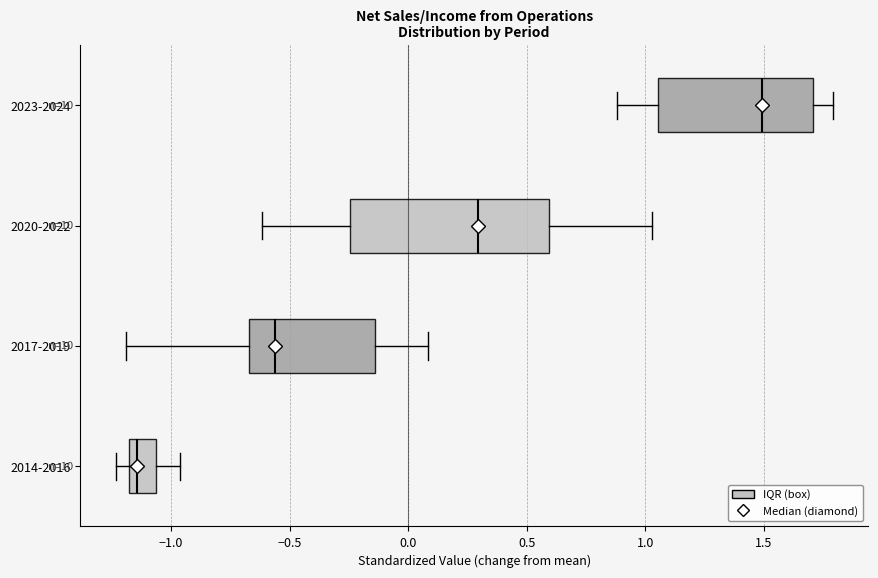

Which box has the furthest to the right median line?

2023-2024